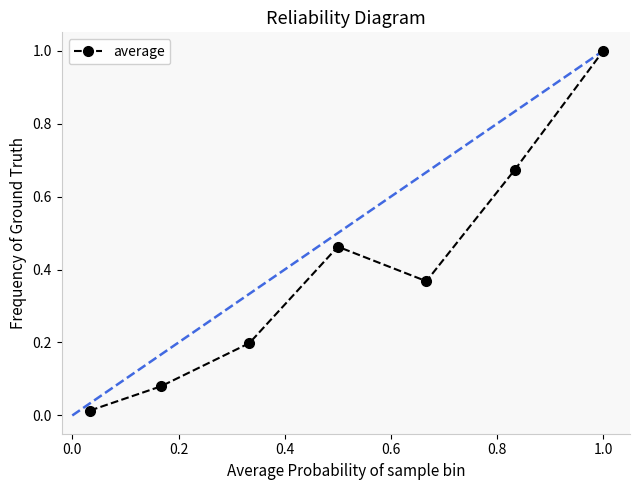

What is the greatest value displayed?

1.0